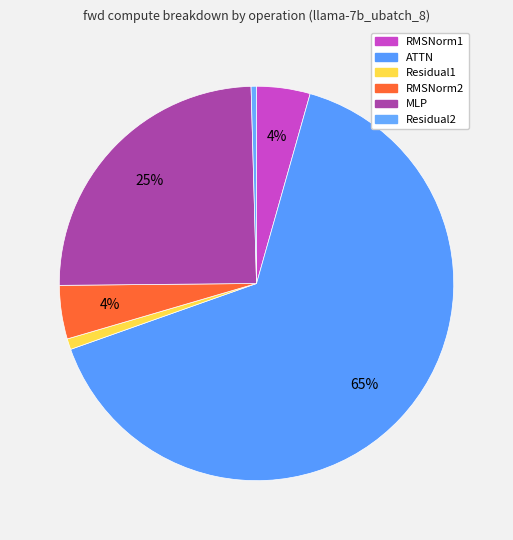

The RMSNorm1 slice represents 1% of the pie. True or false?

False